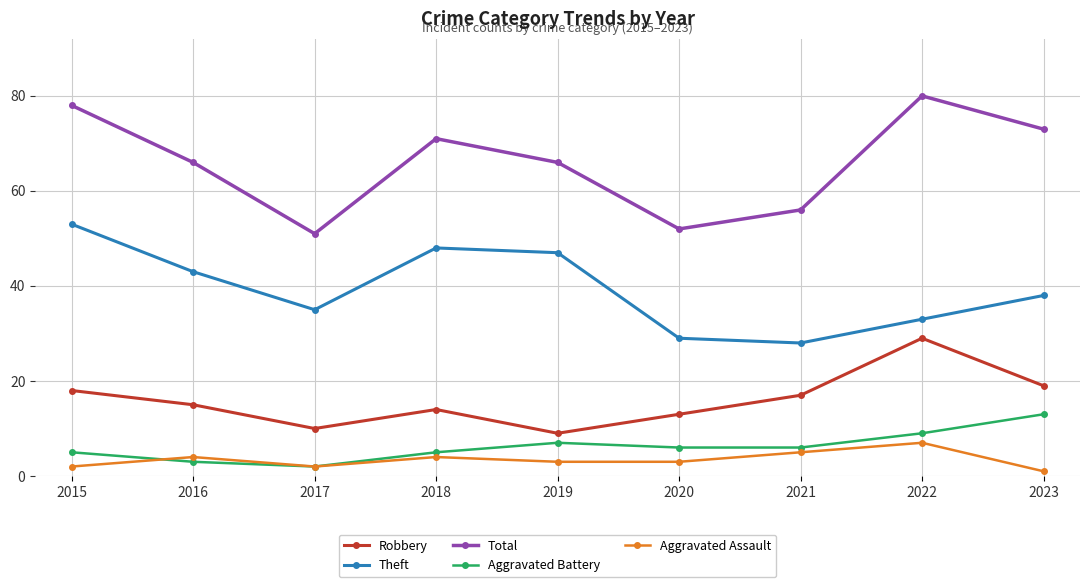

How many lines are shown in the chart?

5